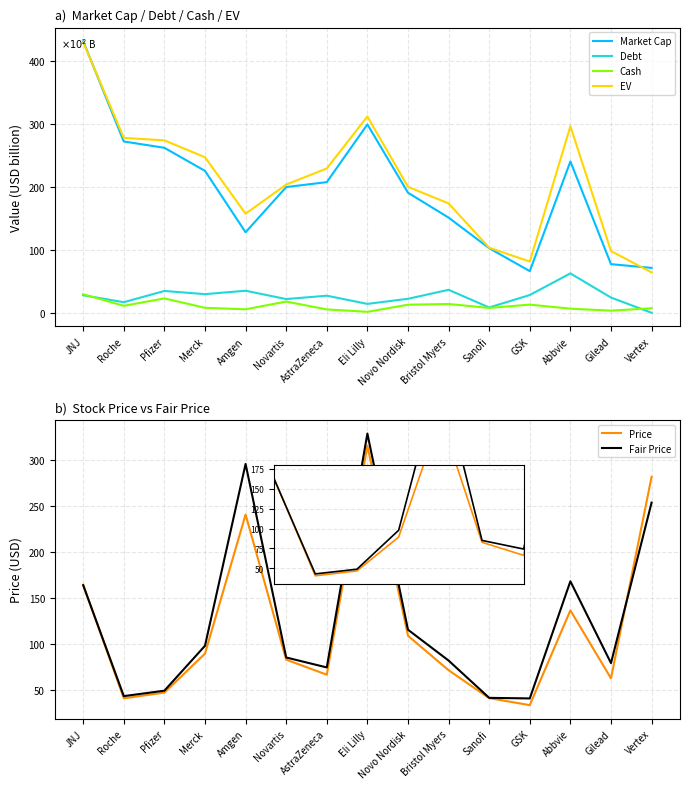

Where is the first local minimum for EV?

Amgen